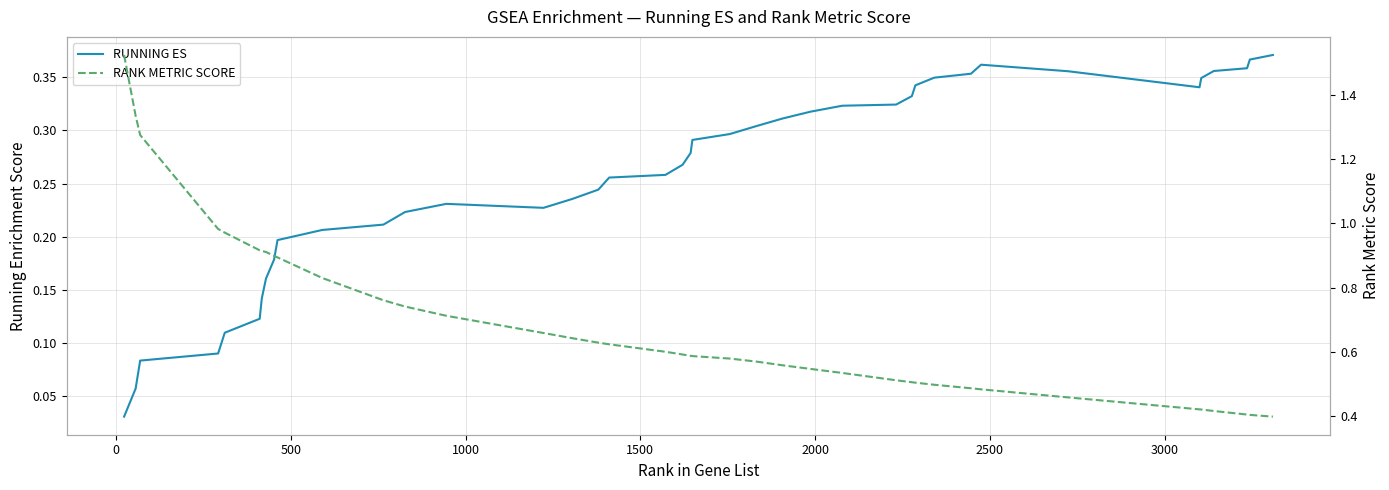

True or false: RANK METRIC SCORE and RUNNING ES intersect in this chart.

False